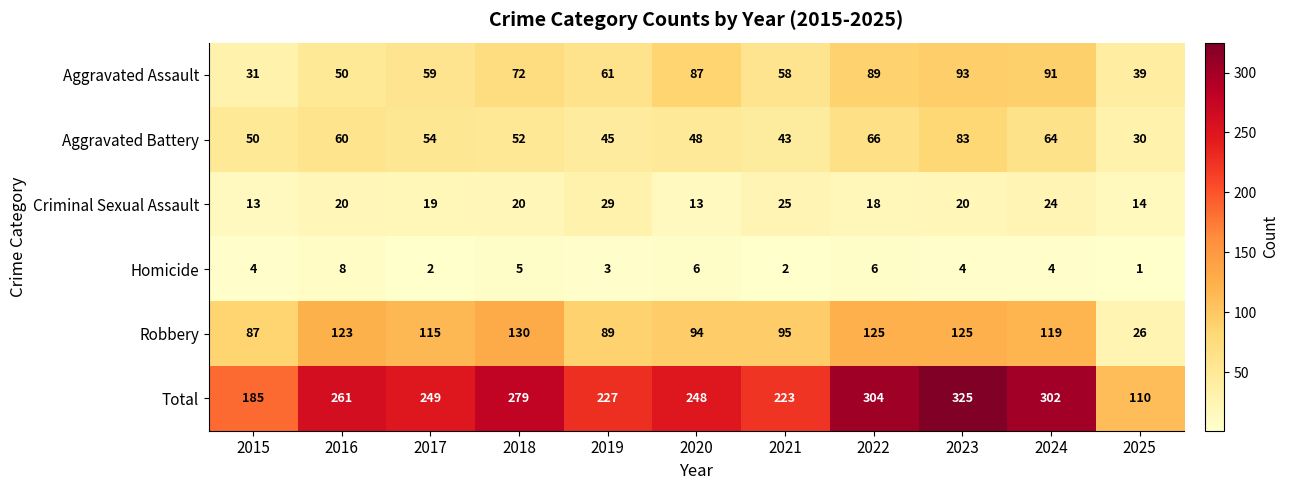

What is the approximate value of Criminal Sexual Assault at 2017, to the nearest 10?

20